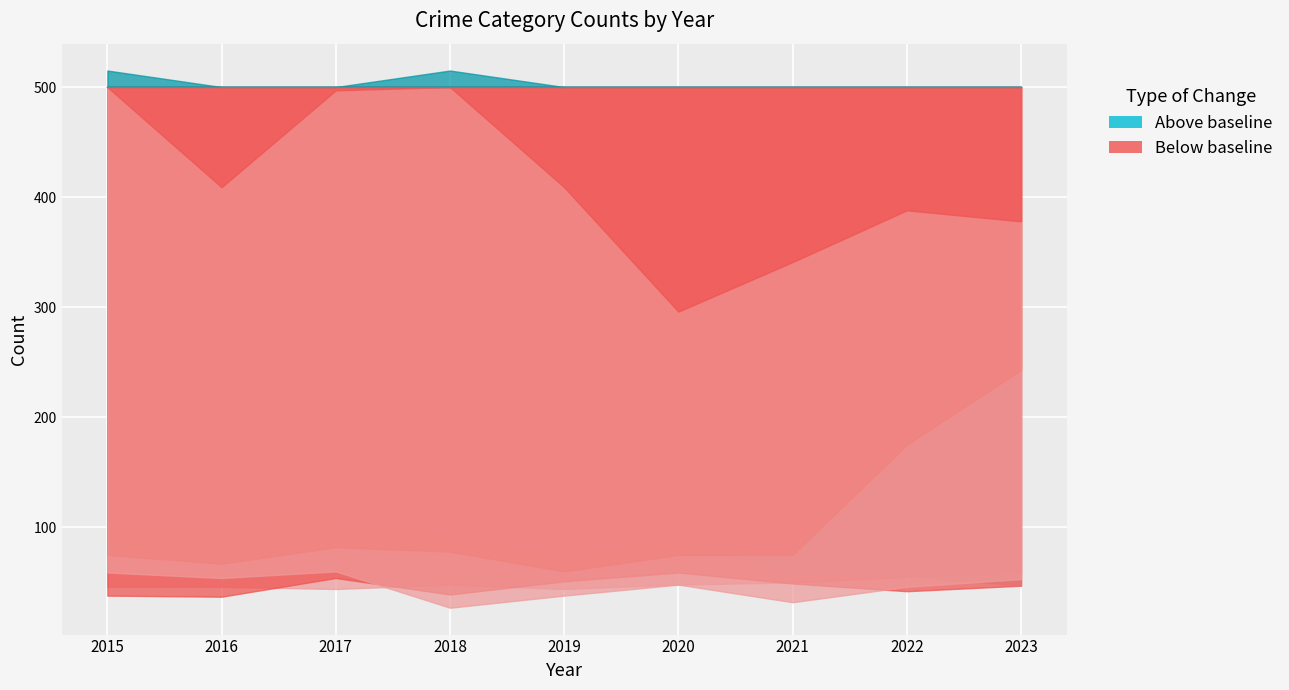

How many data points does each series have?

9